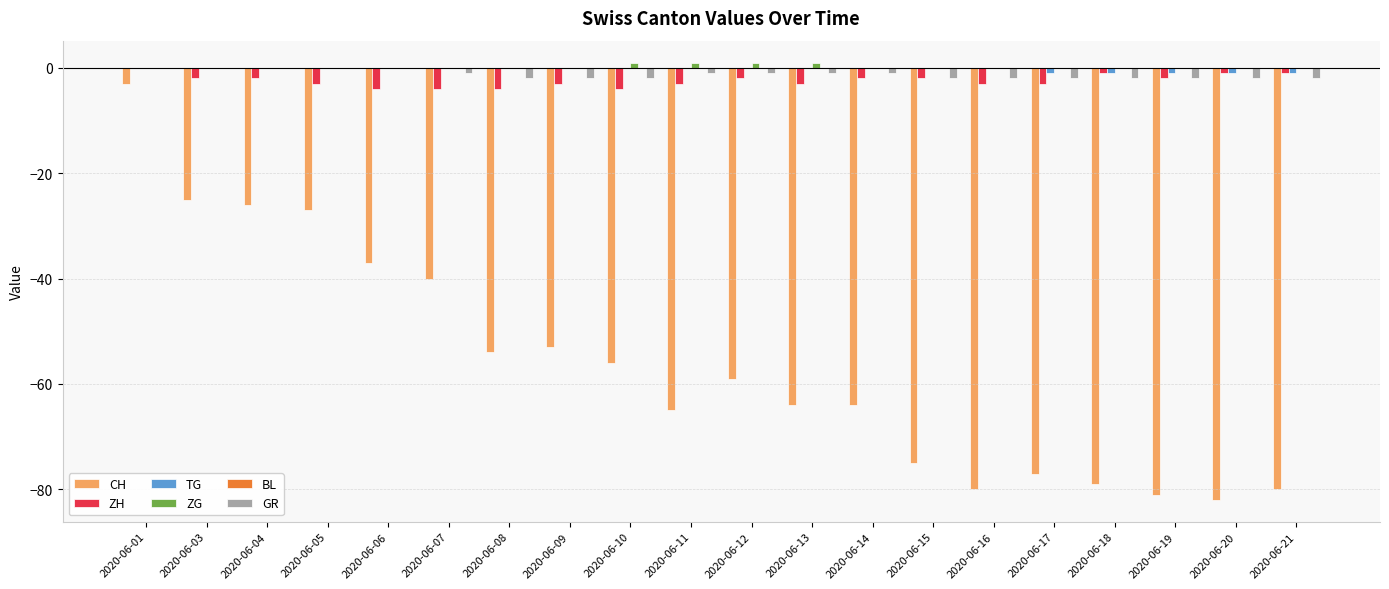

How many groups of bars are there?

20